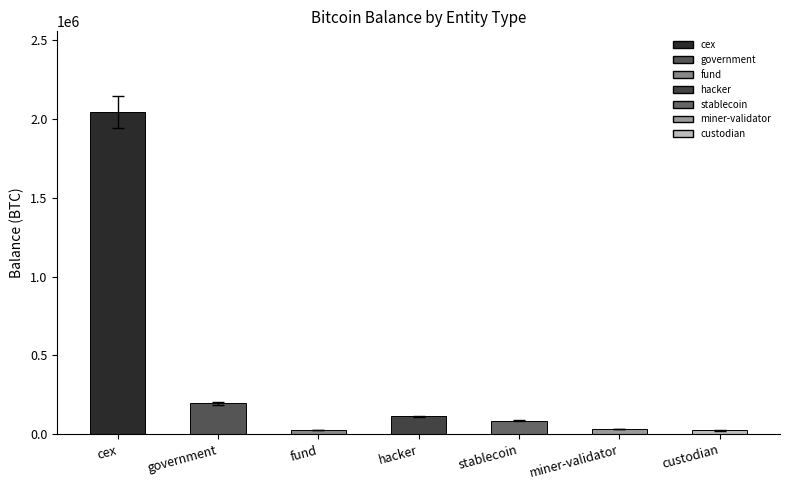

Are the bars grouped side by side (vs. stacked)?

No